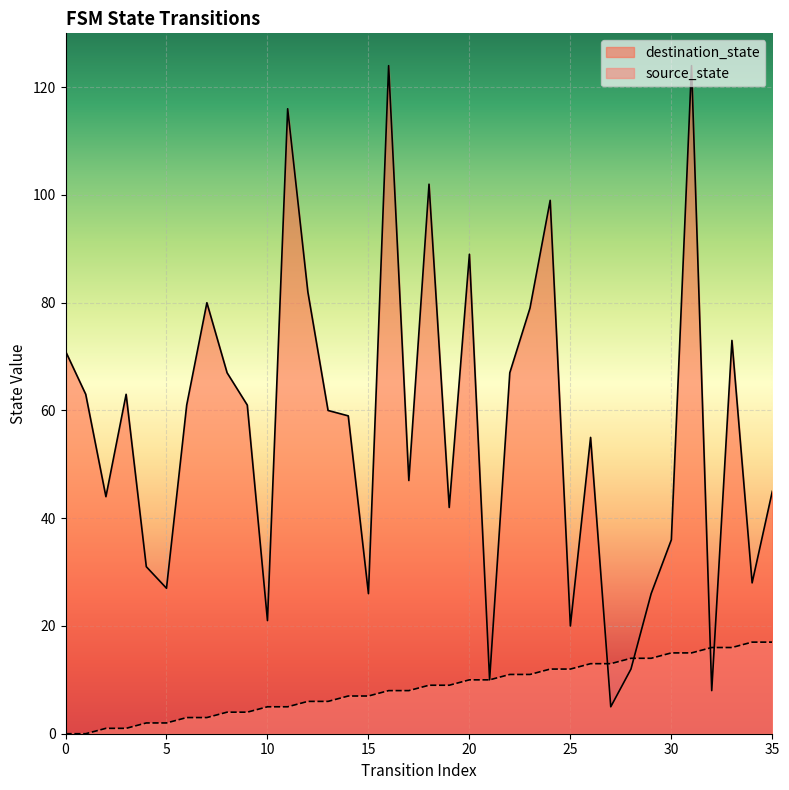

What is the average value of the source_state series?

8